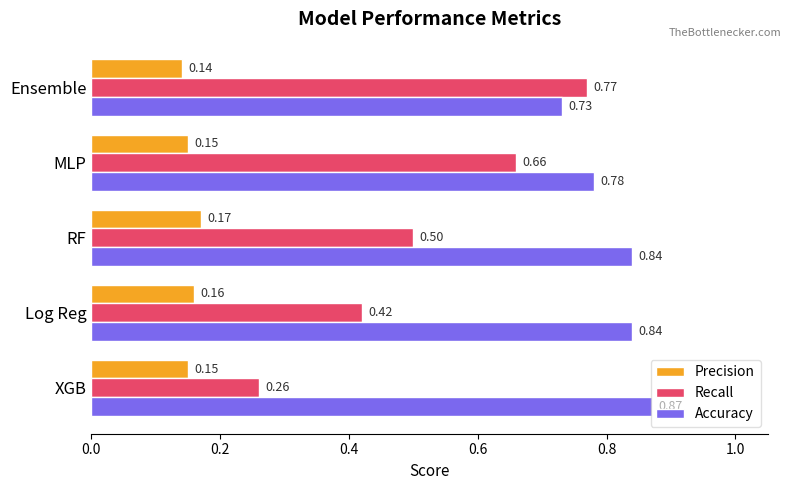

Which series has the largest total across all categories?

Accuracy